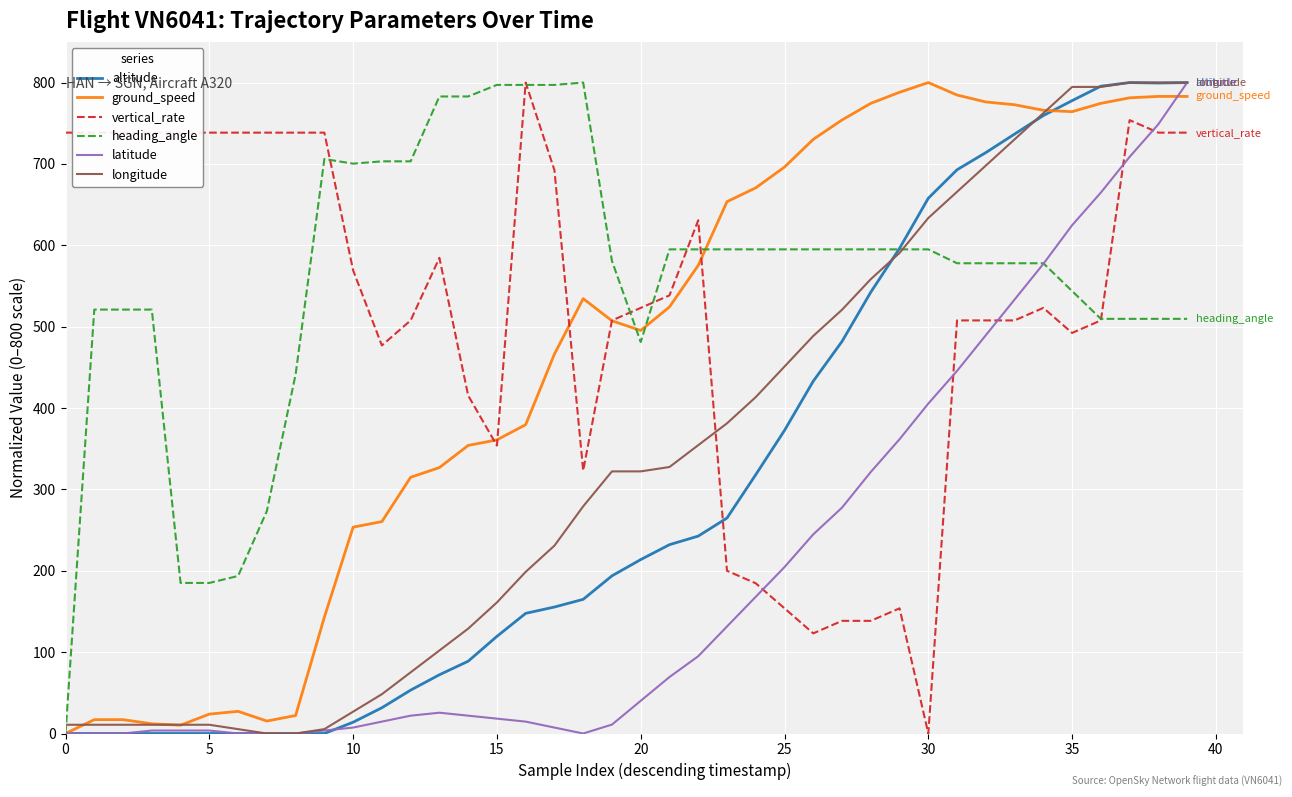

What are all the series names shown in the legend?

altitude, ground_speed, vertical_rate, heading_angle, latitude, longitude